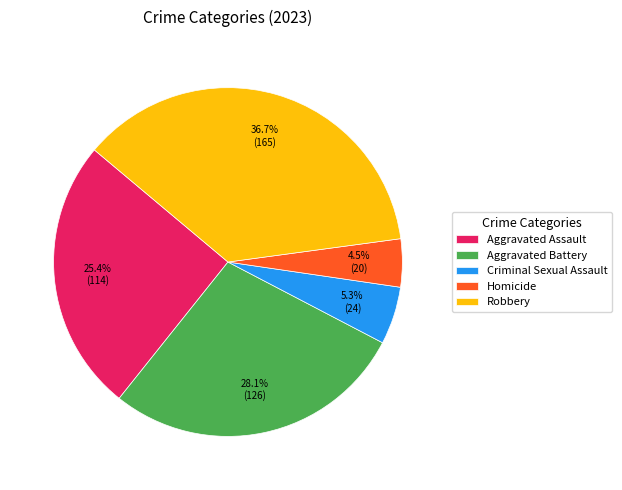

Between Aggravated Battery and Robbery, which is larger?

Robbery